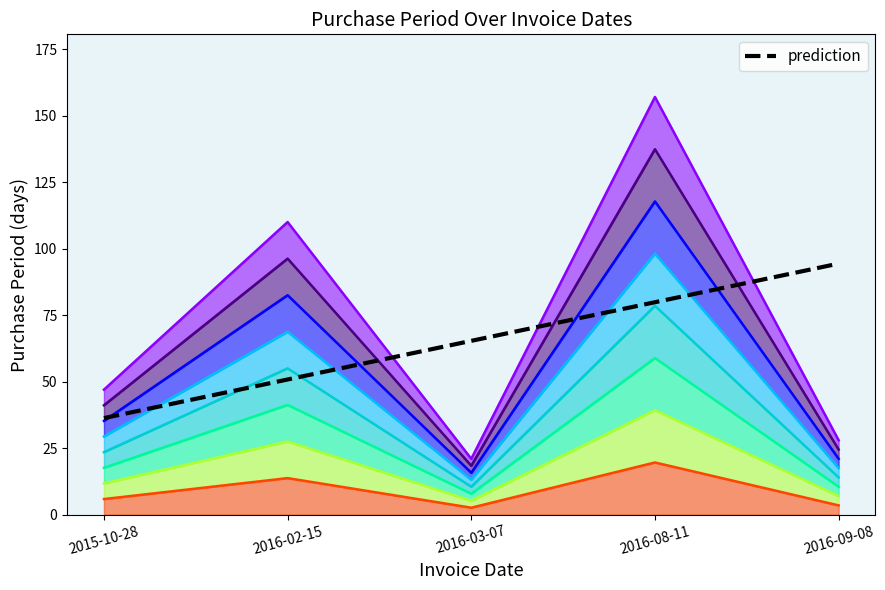

At which category does the data reach its first local valley?

2016-03-07